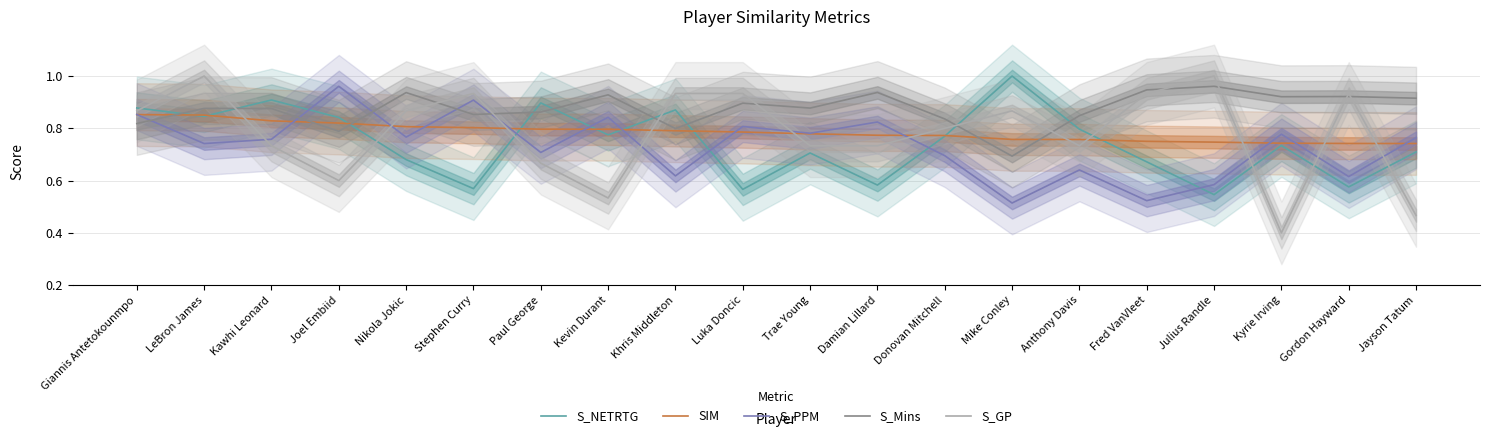

Which label corresponds to the largest value in the chart?

Mike Conley